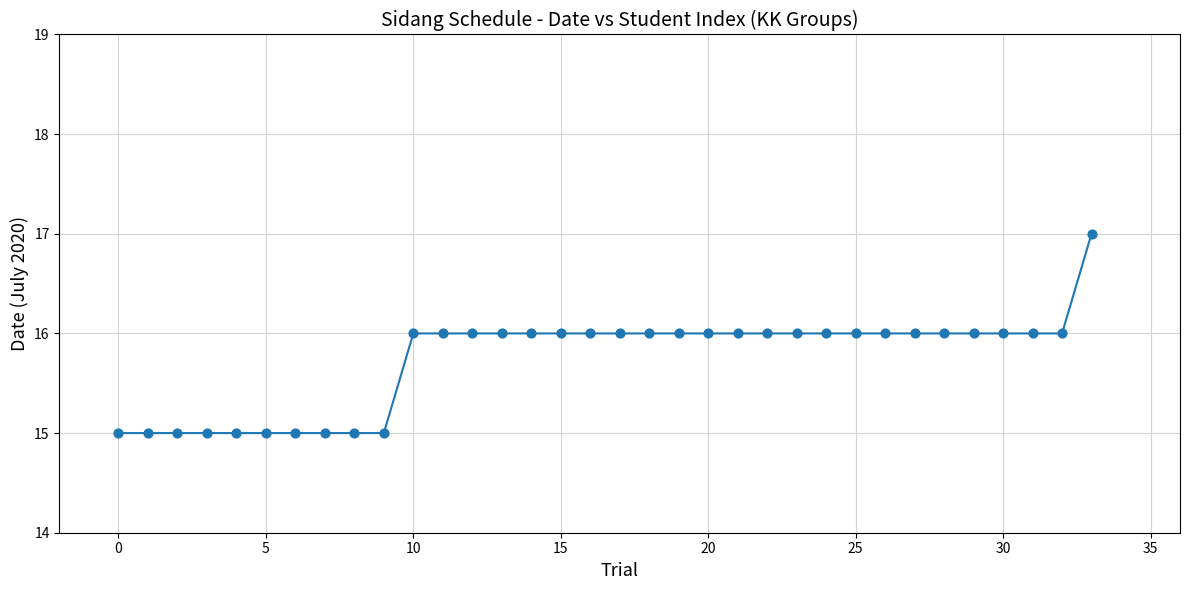

What is the greatest value displayed?

17